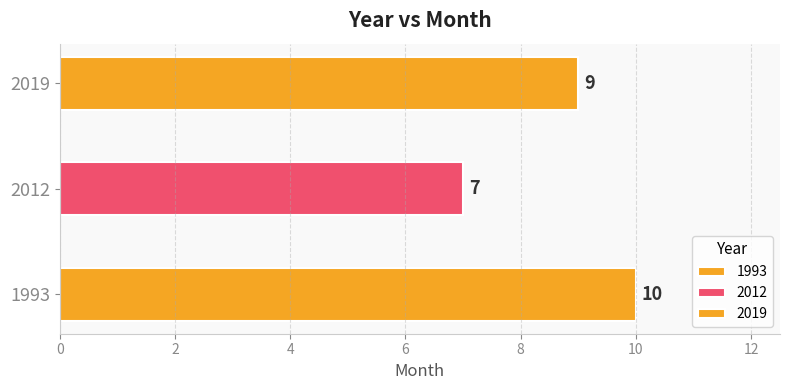

At which label does the data first exceed 9?

1993